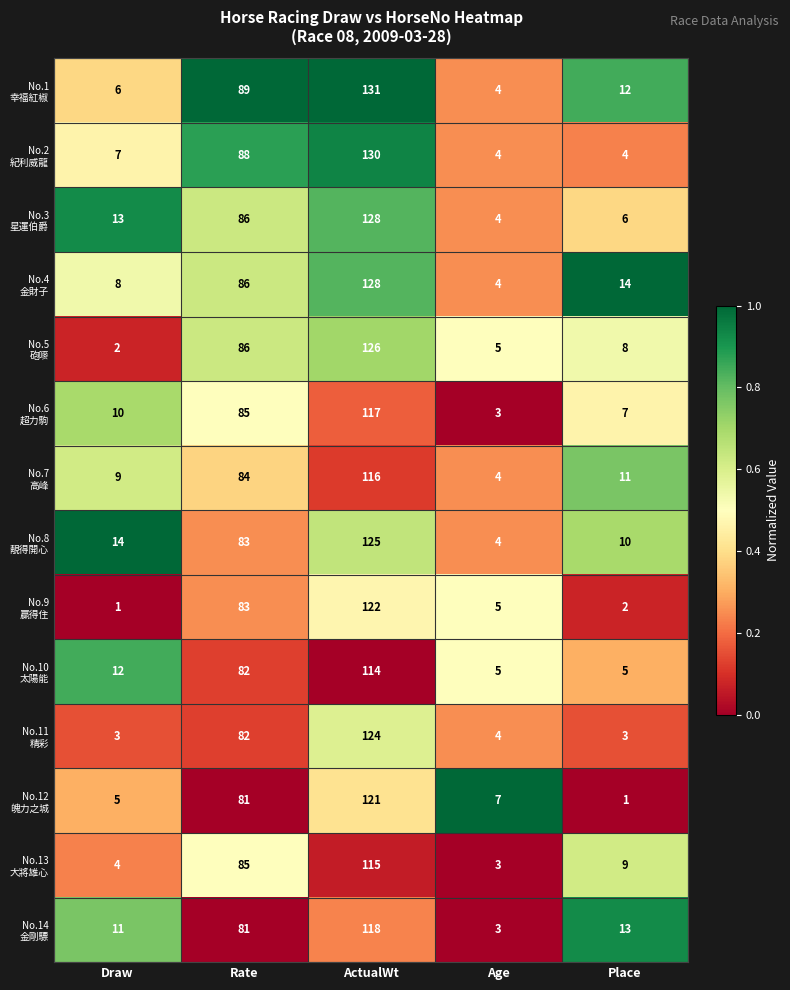

What is the total value across all series at ActualWt?

1715